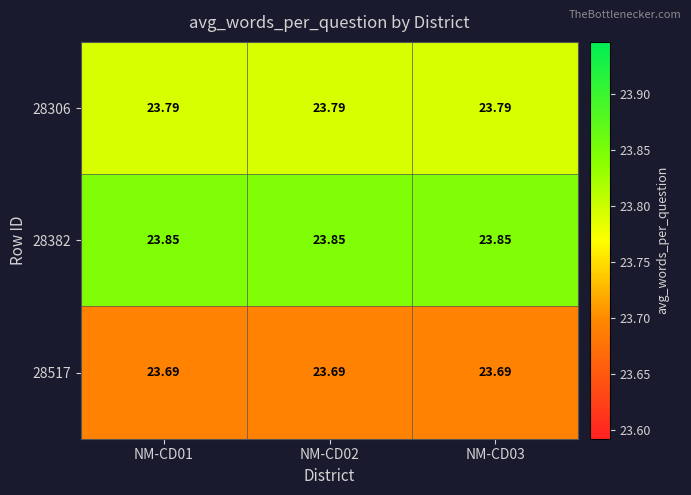

Is the value of 28382 at NM-CD03 greater than the value of 28306 at NM-CD01?

Yes